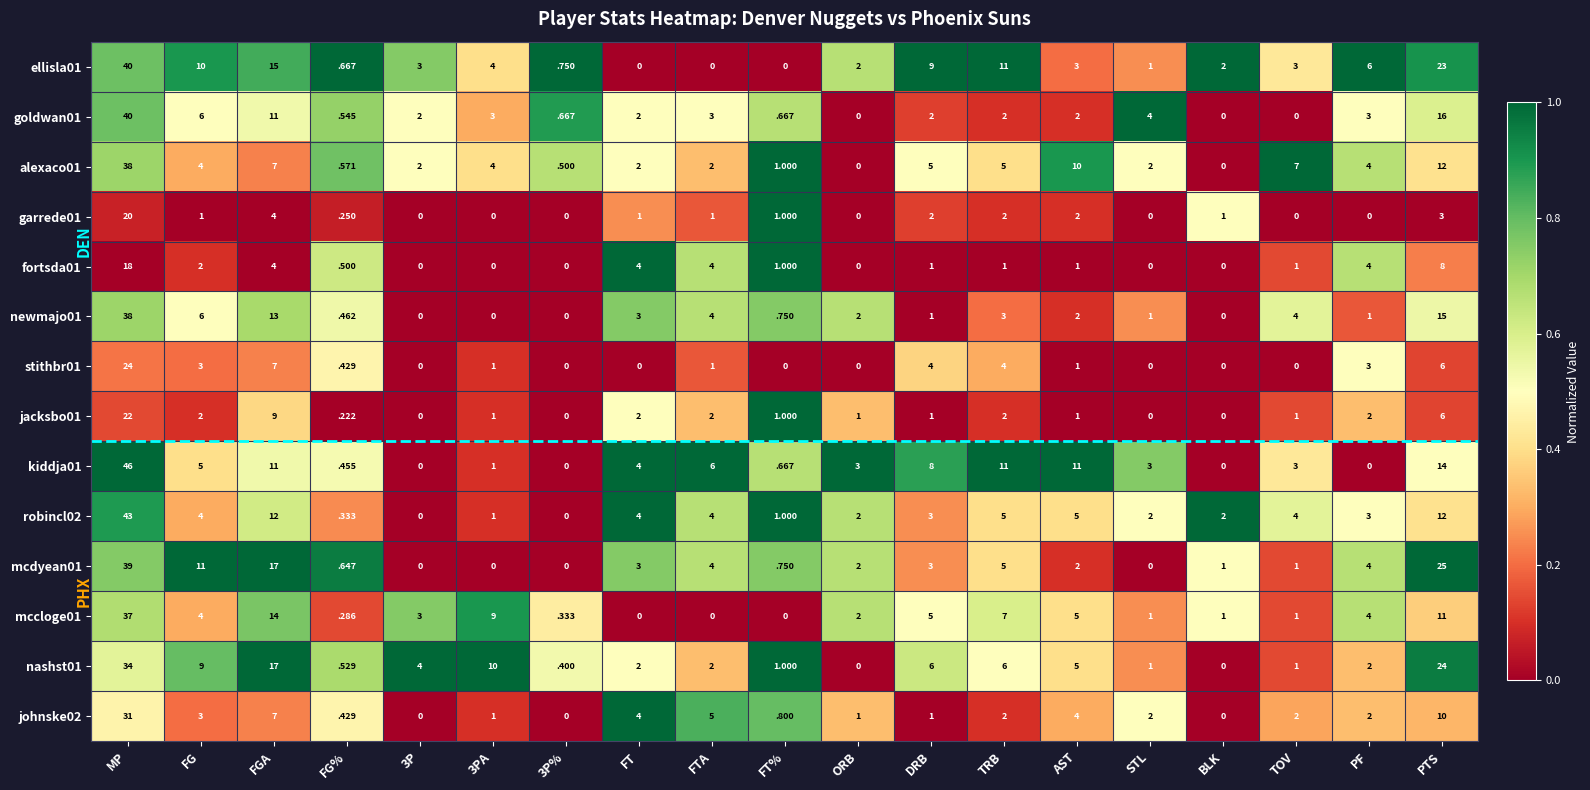

How many data points does each series have?

19